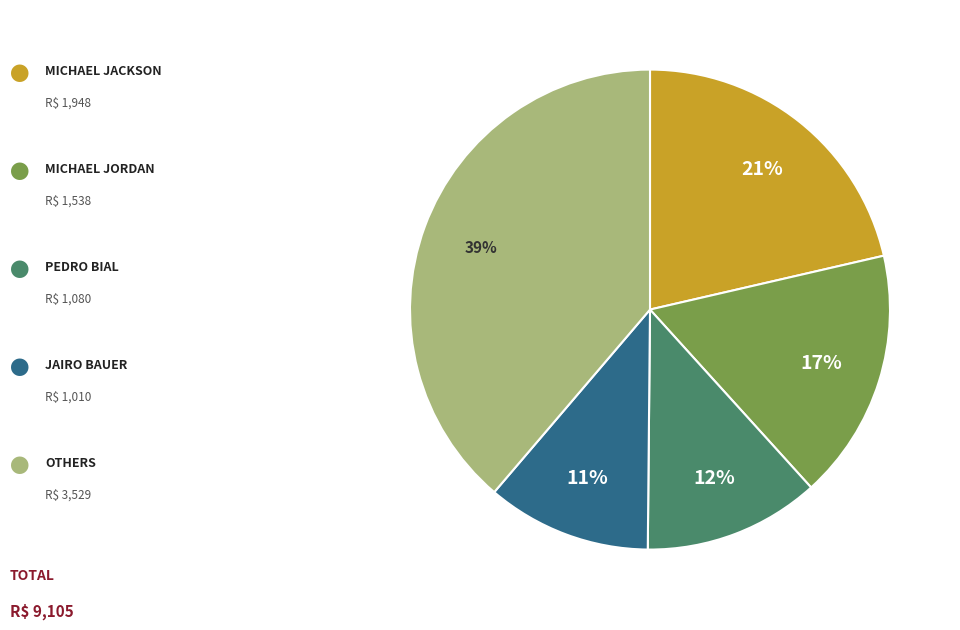

To the nearest percent, what is the average slice percentage?

20%